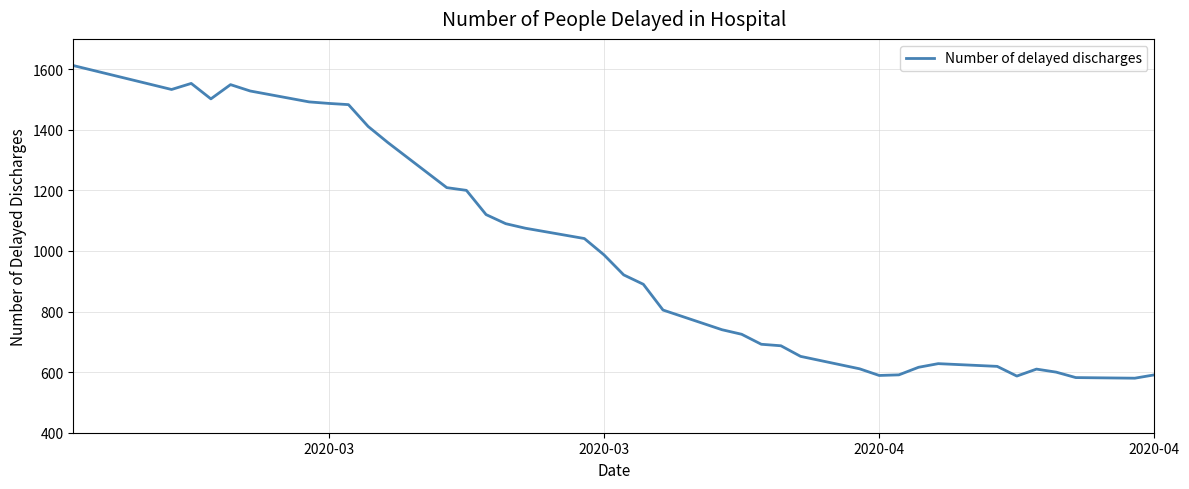

What is the minimum value shown in the chart?

580